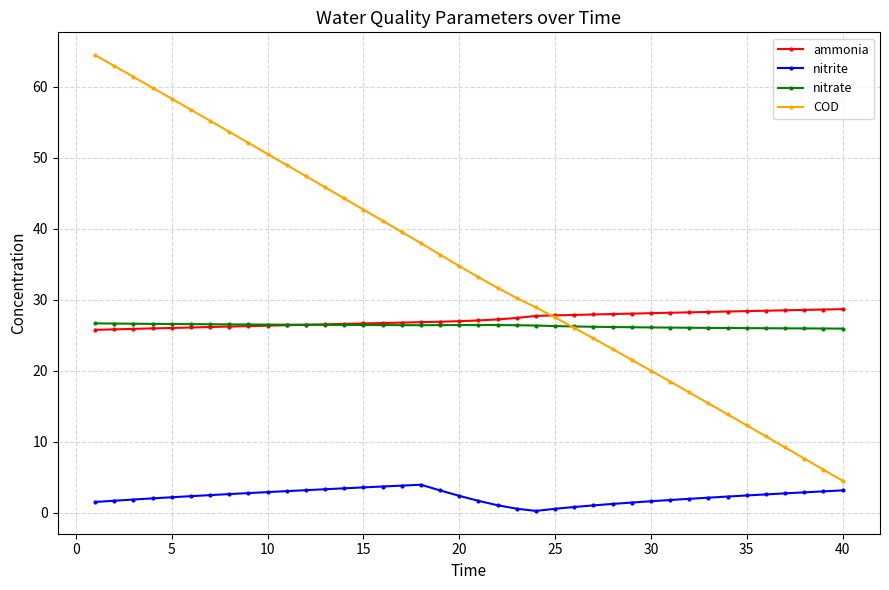

True or false: ammonia and nitrite cross at least once.

False